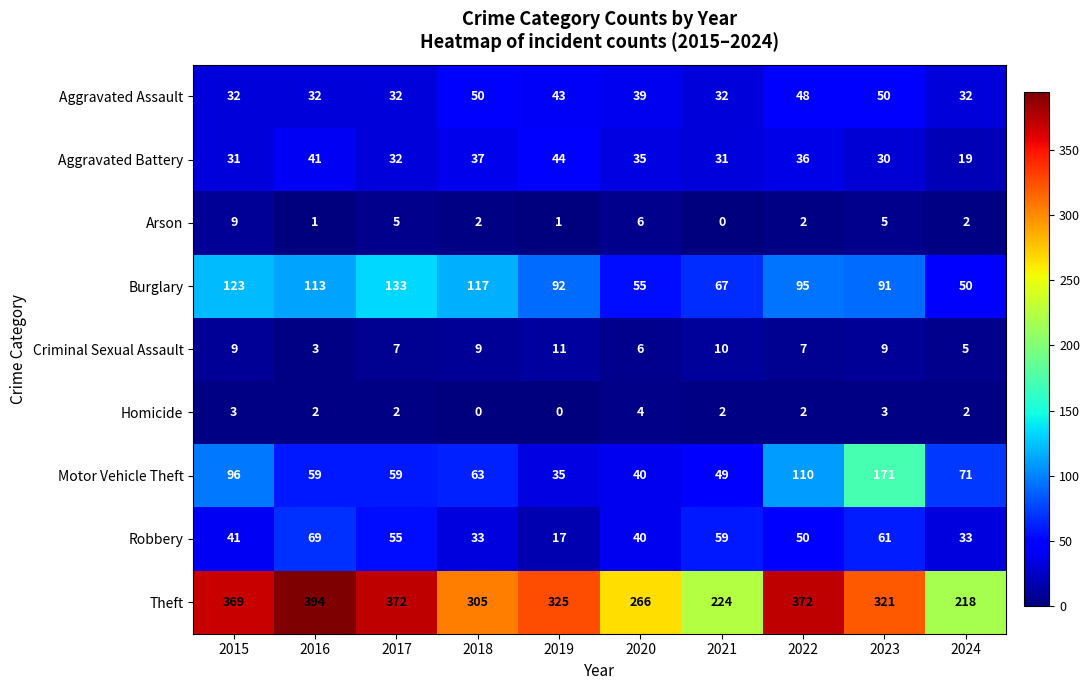

At which category does the chart reach its peak across all series?

2016